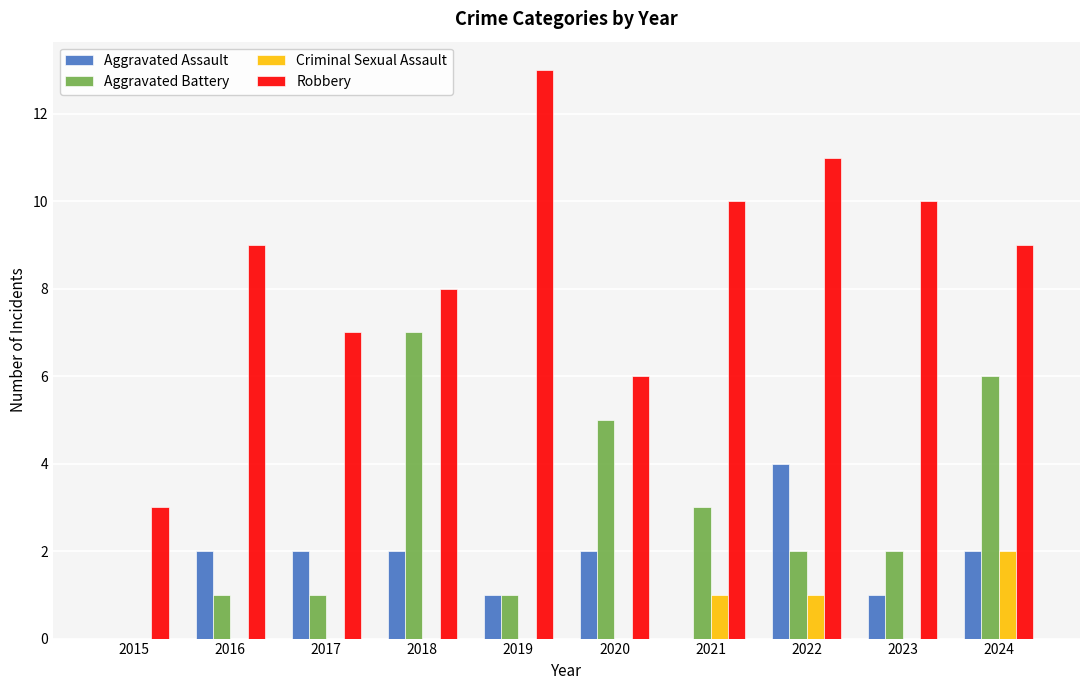

What is the difference between the Aggravated Assault values at 2020 and 2022?

2